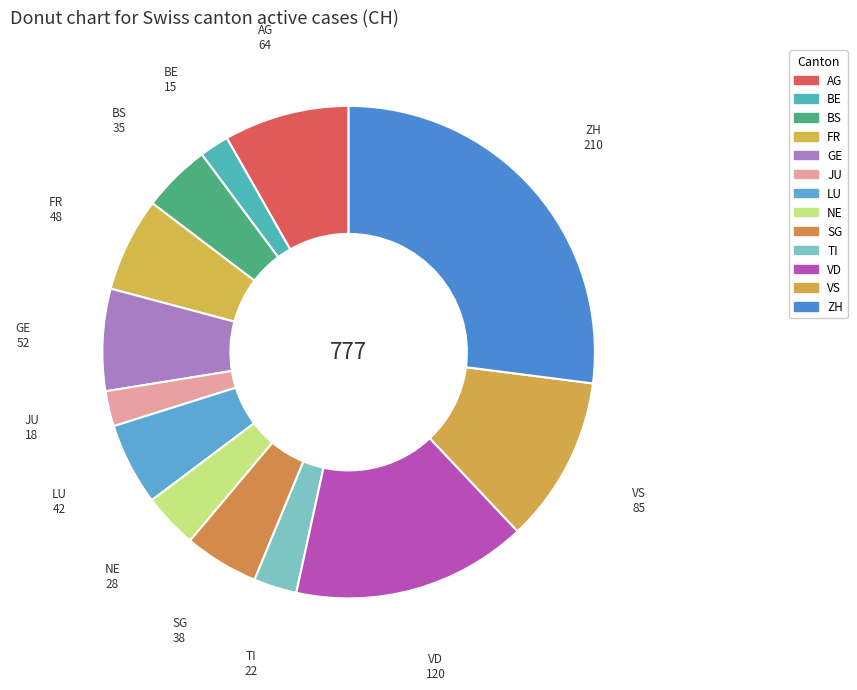

To the nearest percent, what is the difference between the largest and smallest slice percentages?

25%